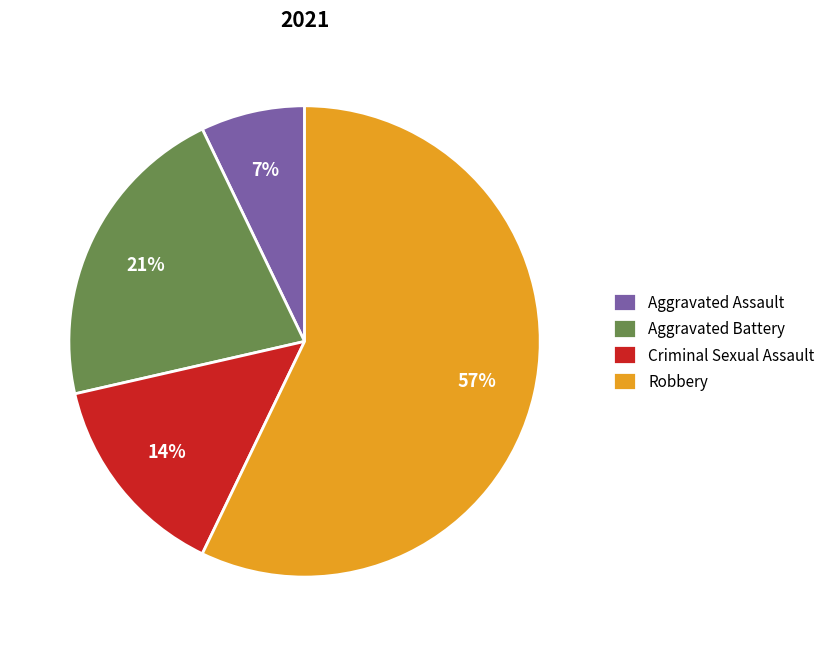

What is the smallest slice in the pie chart?

Aggravated Assault